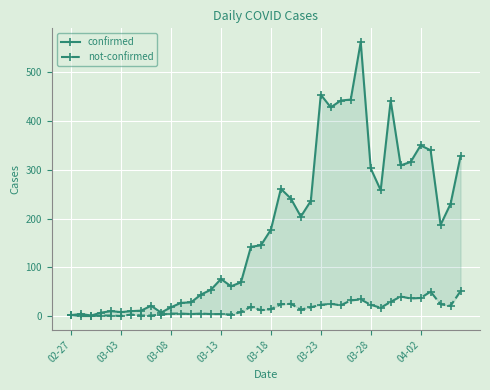

What are all the series names shown in the legend?

confirmed, not-confirmed